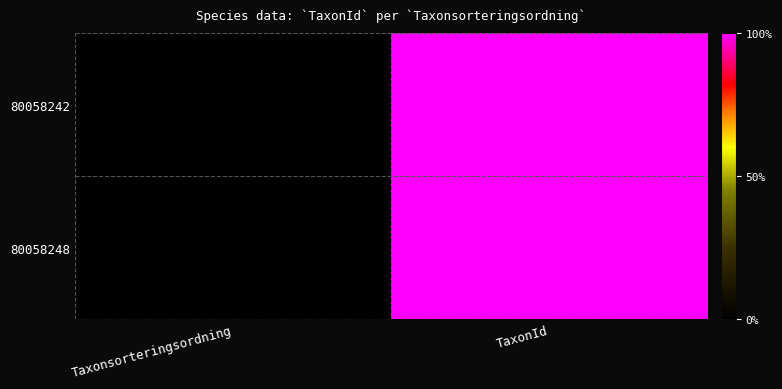

What is the difference between the highest and lowest values at TaxonId?

71